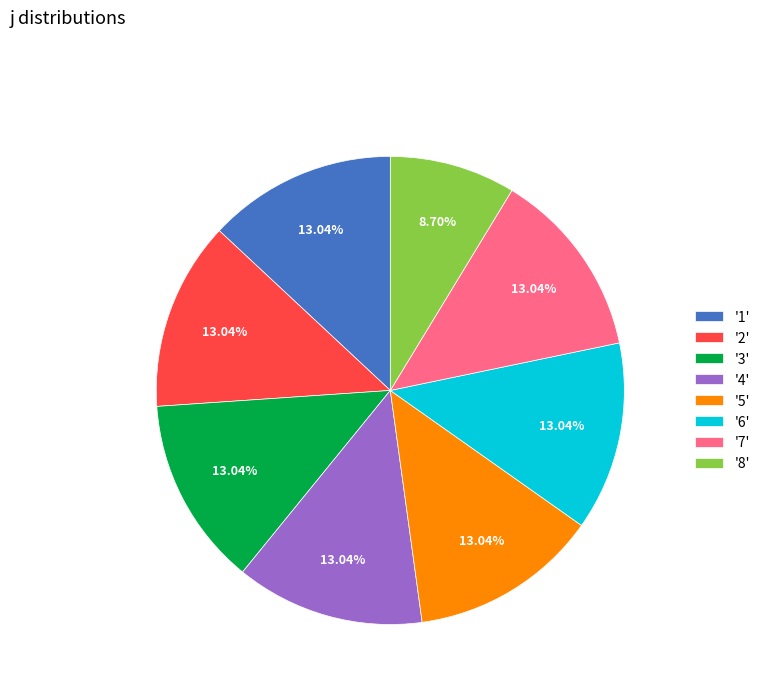

Do '2' and '7' together represent more than half of the pie?

No